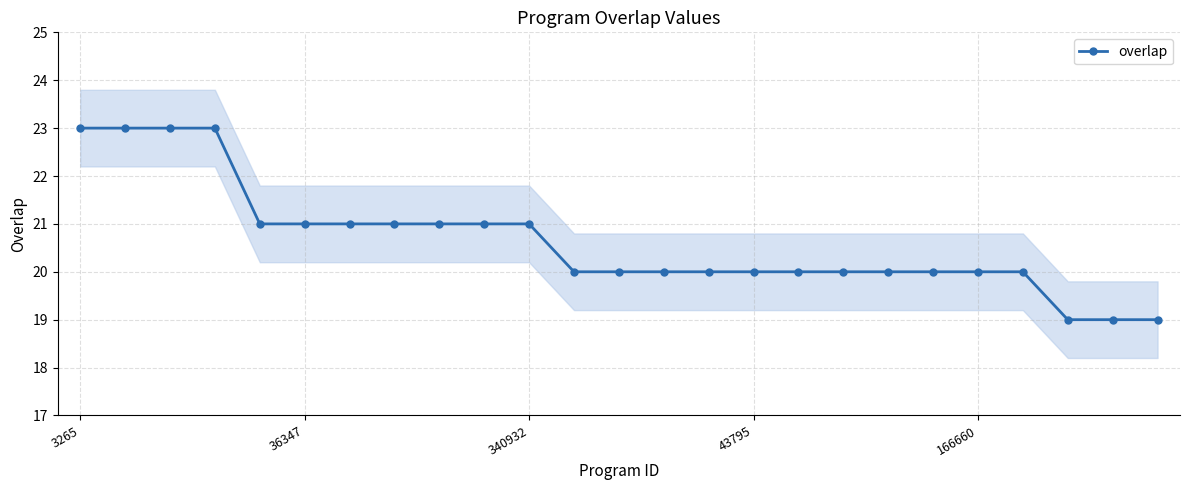

Reading left to right, list all the values displayed in this chart.

23	23	23	23	21	21	21	21	21	21	21	20	20	20	20	20	20	20	20	20	20	20	19	19	19